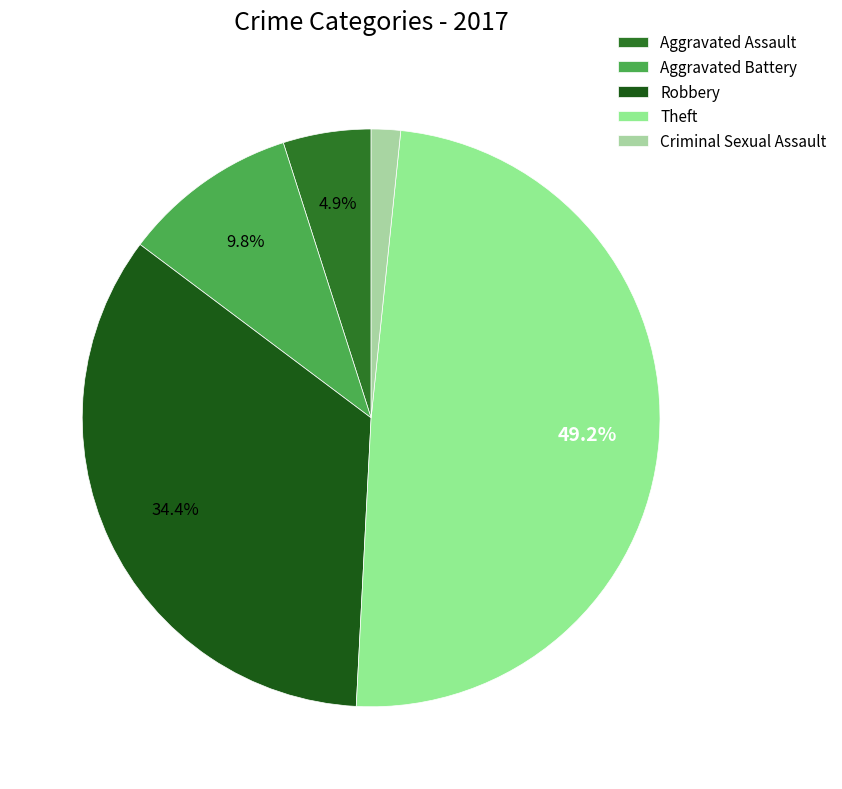

Between Aggravated Assault and Criminal Sexual Assault, which is larger?

Aggravated Assault